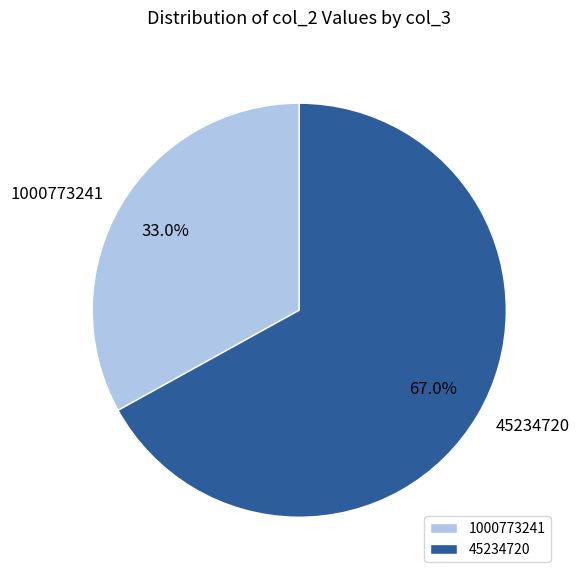

Count the number of slices in the pie.

2